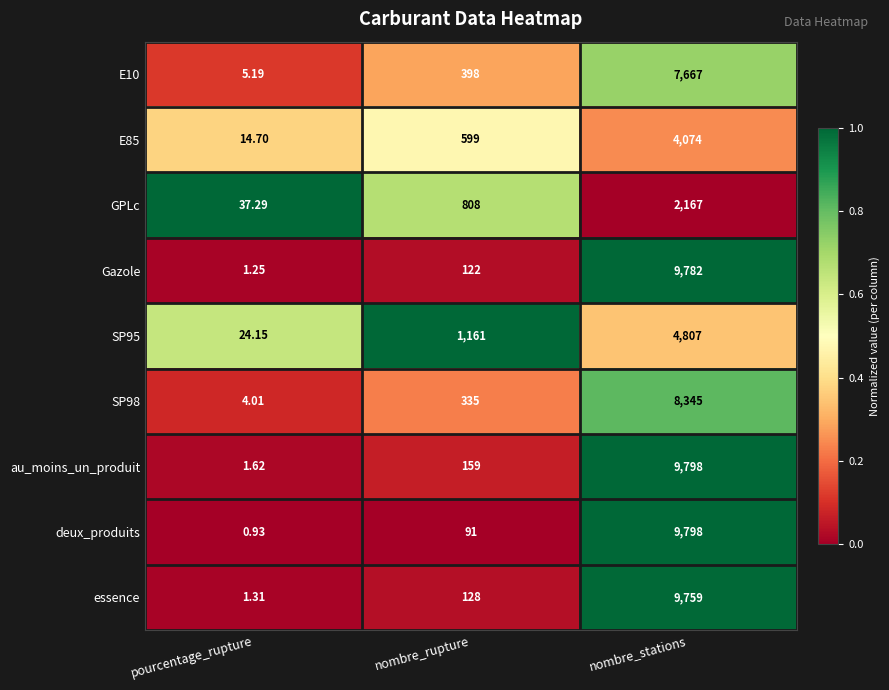

Which series has the widest spread of values?

deux_produits